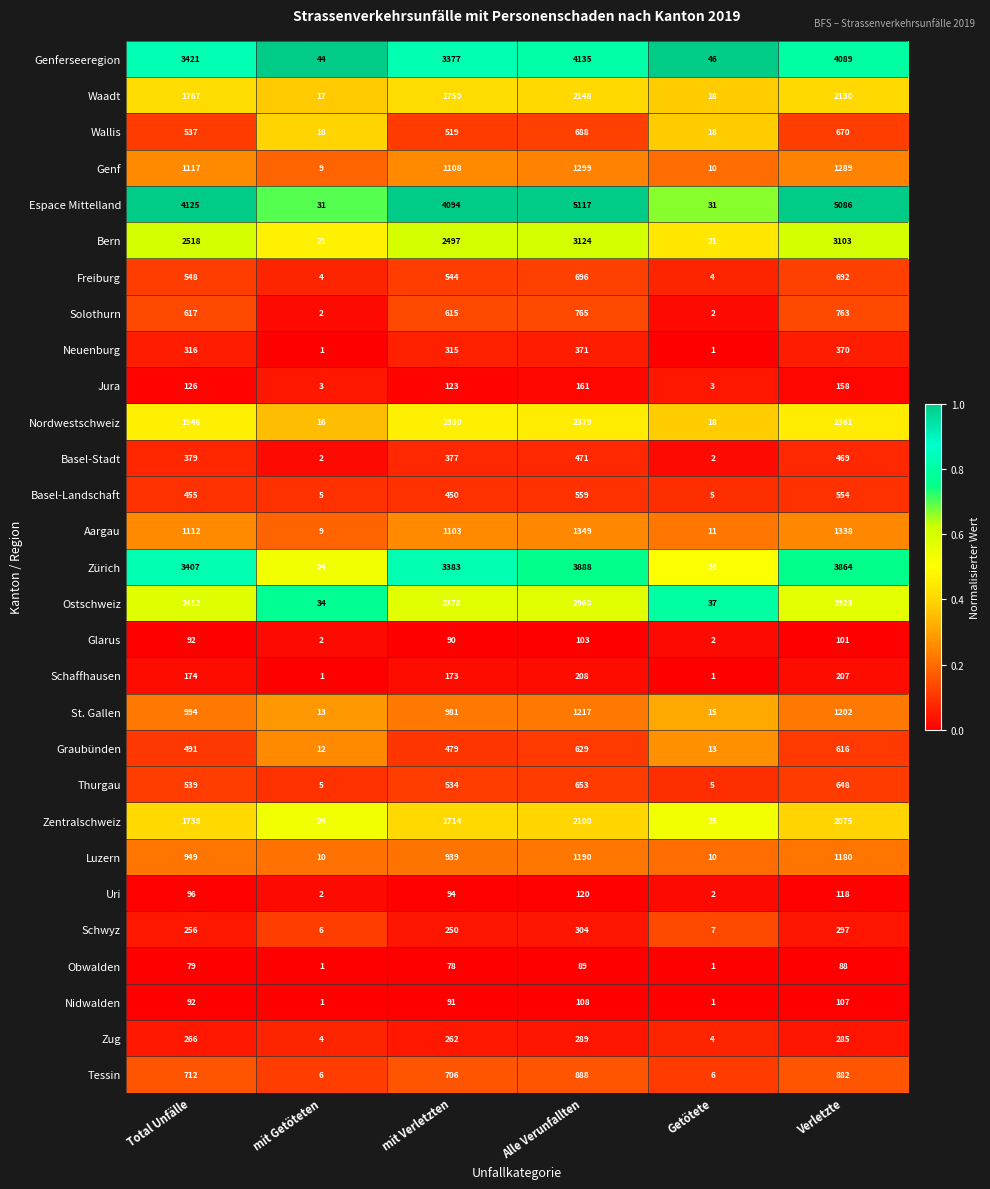

At mit Verletzten, list the series in order from smallest to largest.

Obwalden, Glarus, Nidwalden, Uri, Jura, Schaffhausen, Schwyz, Zug, Neuenburg, Basel-Stadt, Basel-Landschaft, Graubünden, Wallis, Thurgau, Freiburg, Solothurn, Tessin, Luzern, St. Gallen, Aargau, Genf, Zentralschweiz, Waadt, Nordwestschweiz, Ostschweiz, Bern, Genferseeregion, Zürich, Espace Mittelland